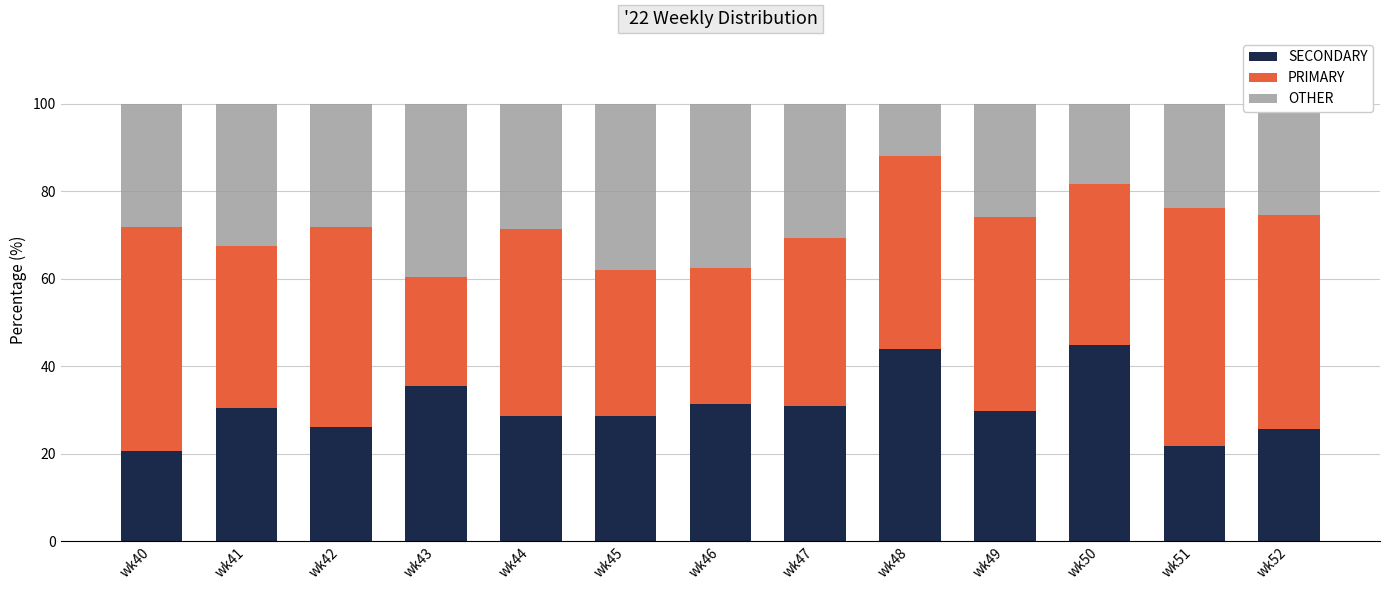

What is the total value across all series at wk47?

100.0